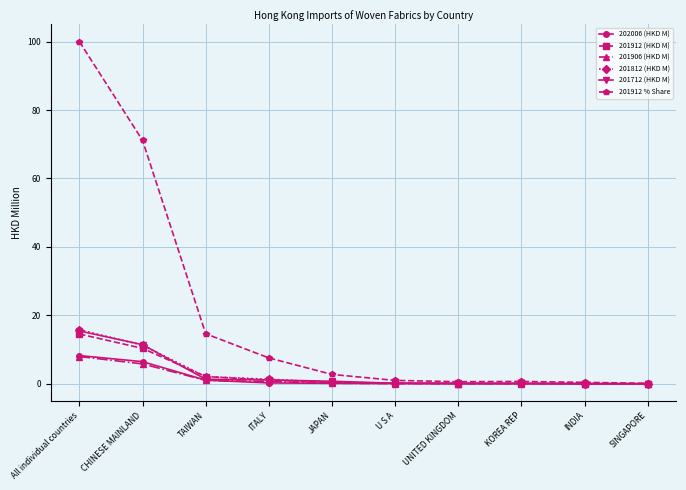

Which series has the largest range (max minus min)?

201912 % Share